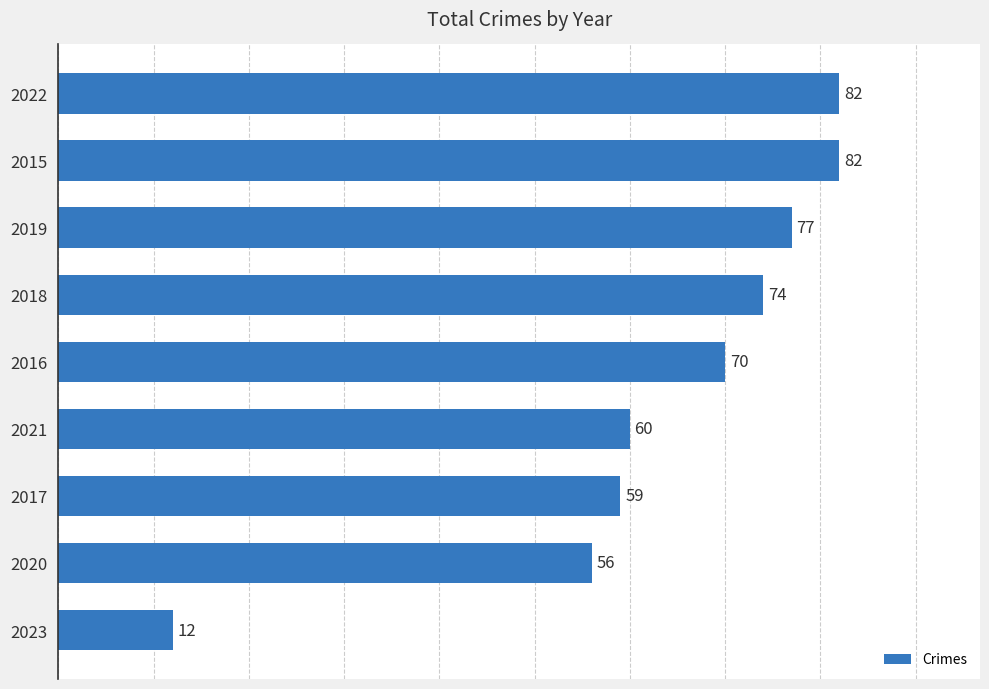

Does the chart contain any negative values?

No